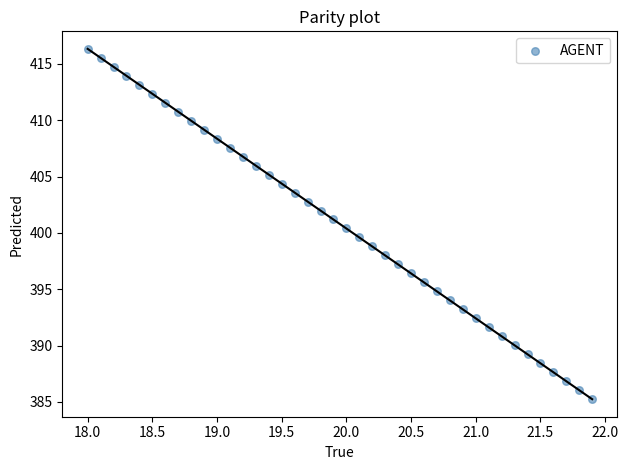

What is the range of Y values (max minus min)?

31.1